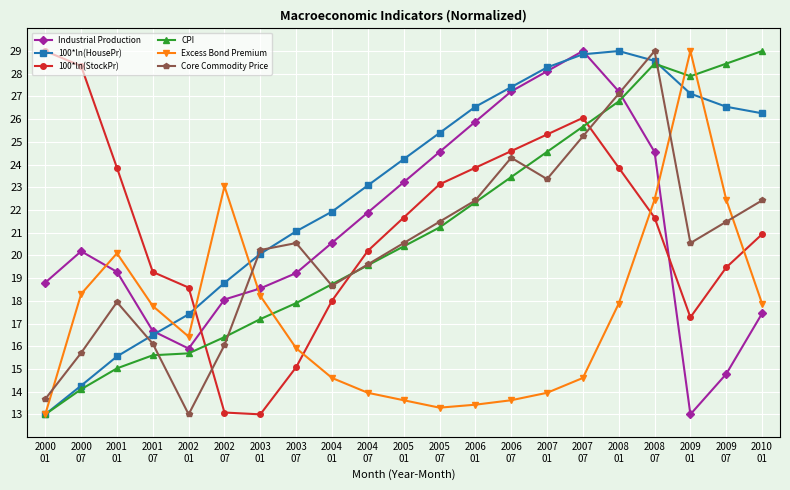

What is the maximum value shown in the chart?

29.0